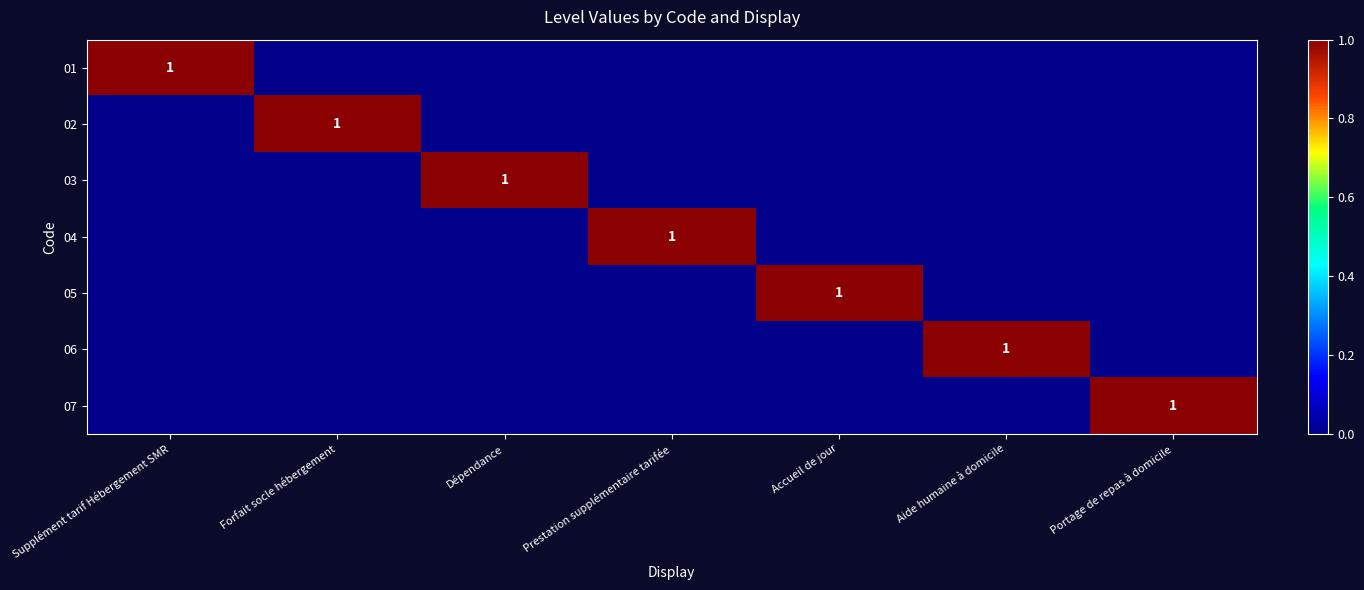

Which series has the largest total across all categories?

01